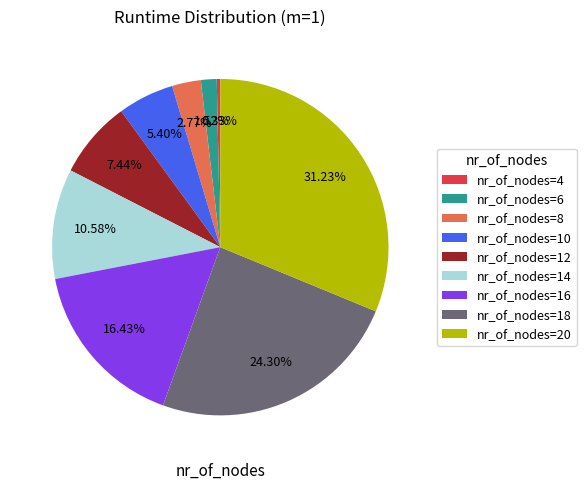

The nr_of_nodes=4 slice represents 0% of the pie. True or false?

True